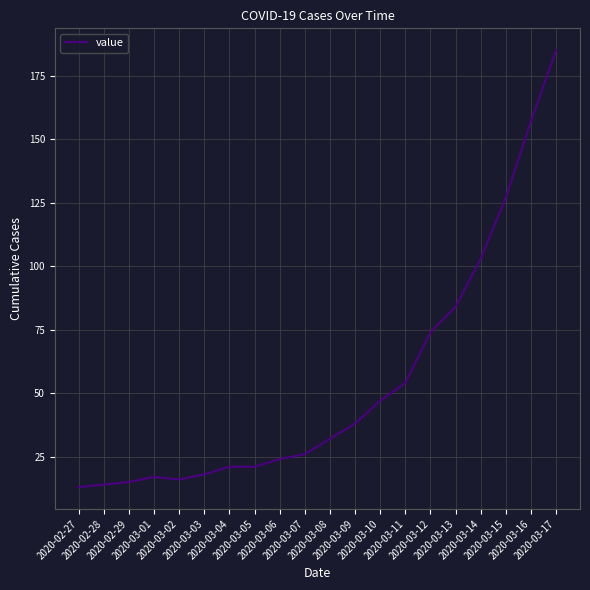

What is the smallest value displayed?

13